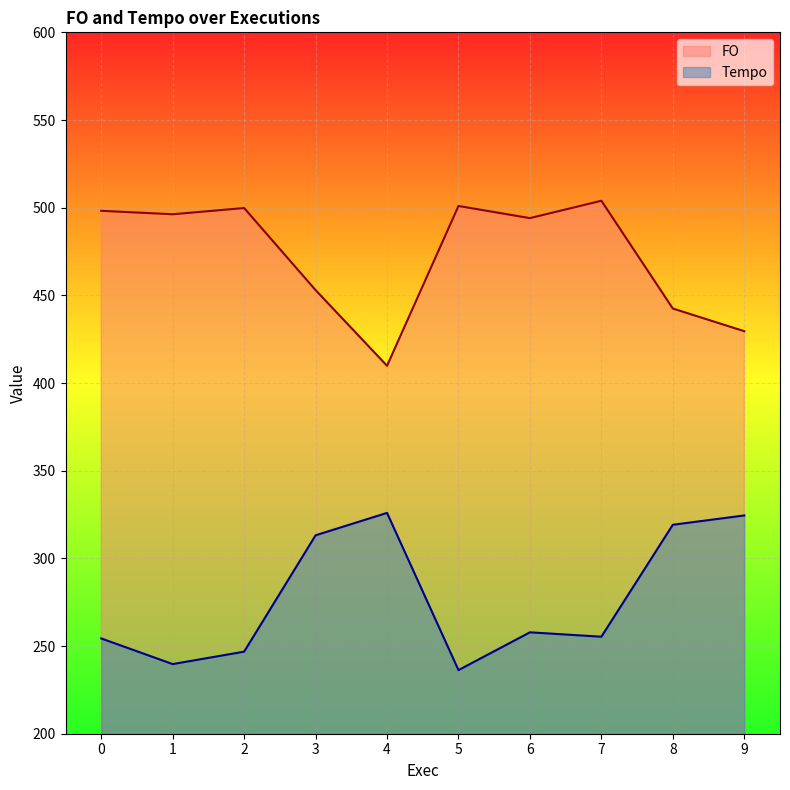

Reading left to right, what are all the values shown in this chart?

FO: 498.2	496.2	499.8	453.0	409.8	501.0	494.1	503.9	442.5	429.6
Tempo: 254.3	239.7	246.8	313.2	325.9	236.3	257.8	255.3	319.2	324.5